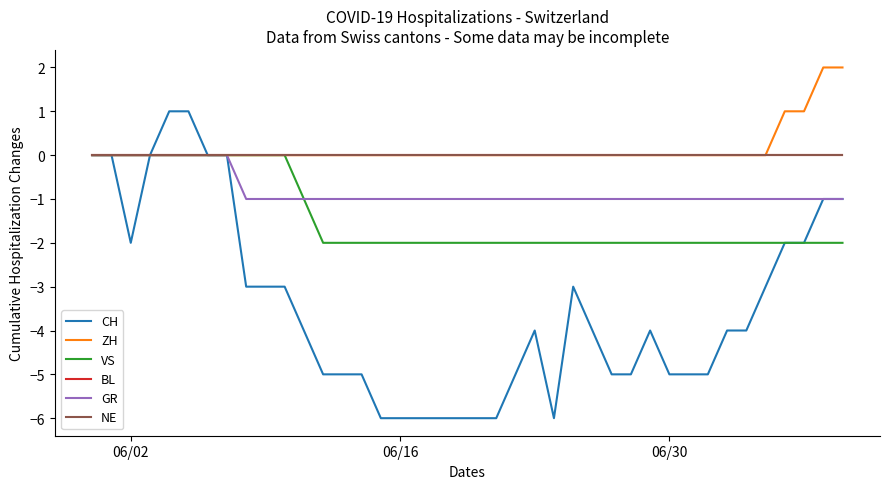

Does the chart display data point markers on the line(s)?

No